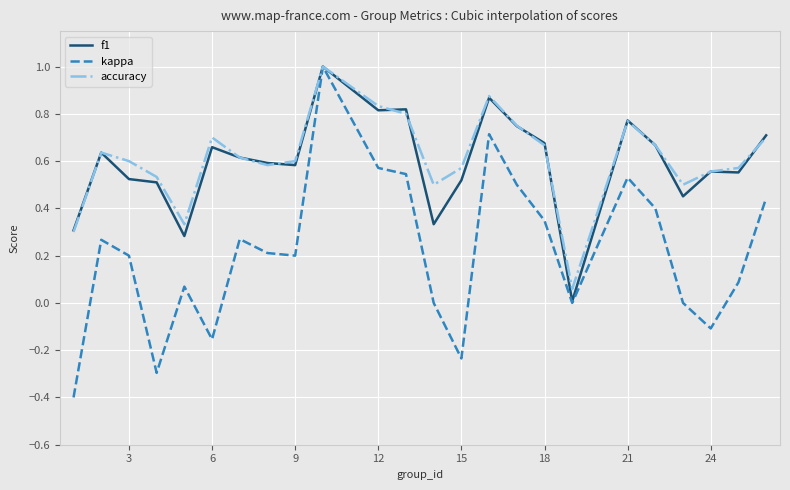

Which series has the largest range (max minus min)?

kappa